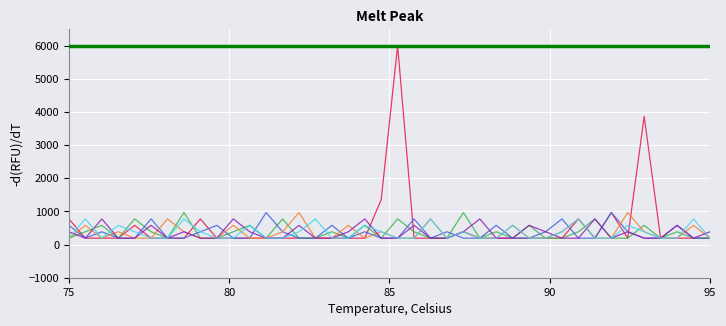

True or false: id_0 has a value of 129.5 at 12.

False